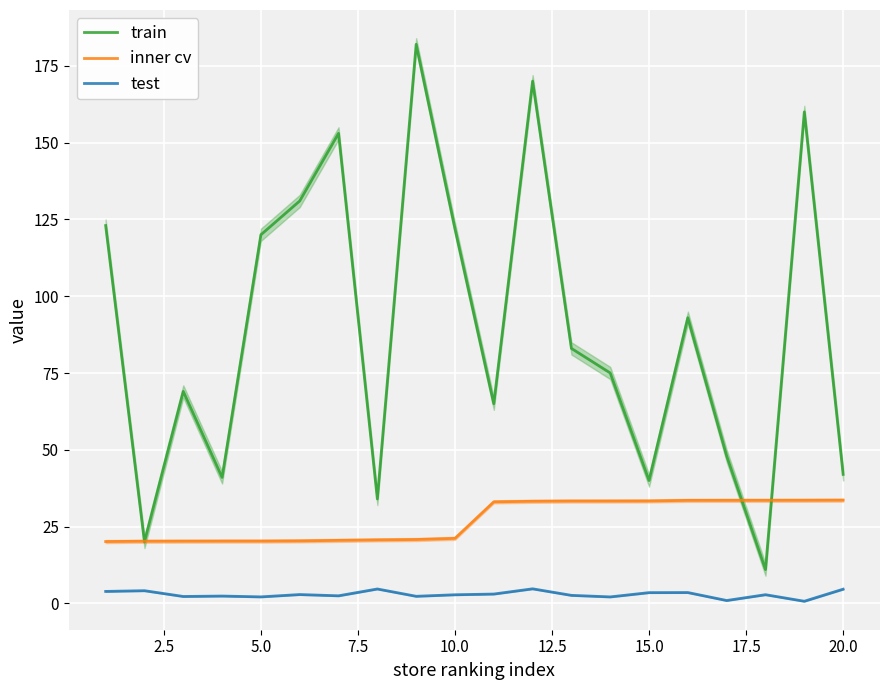

True or false: train and inner cv cross at least once.

True